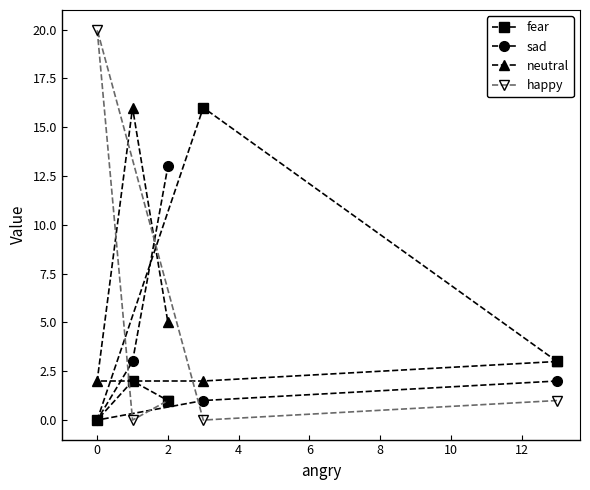

What is the highest value of the fear series?

16